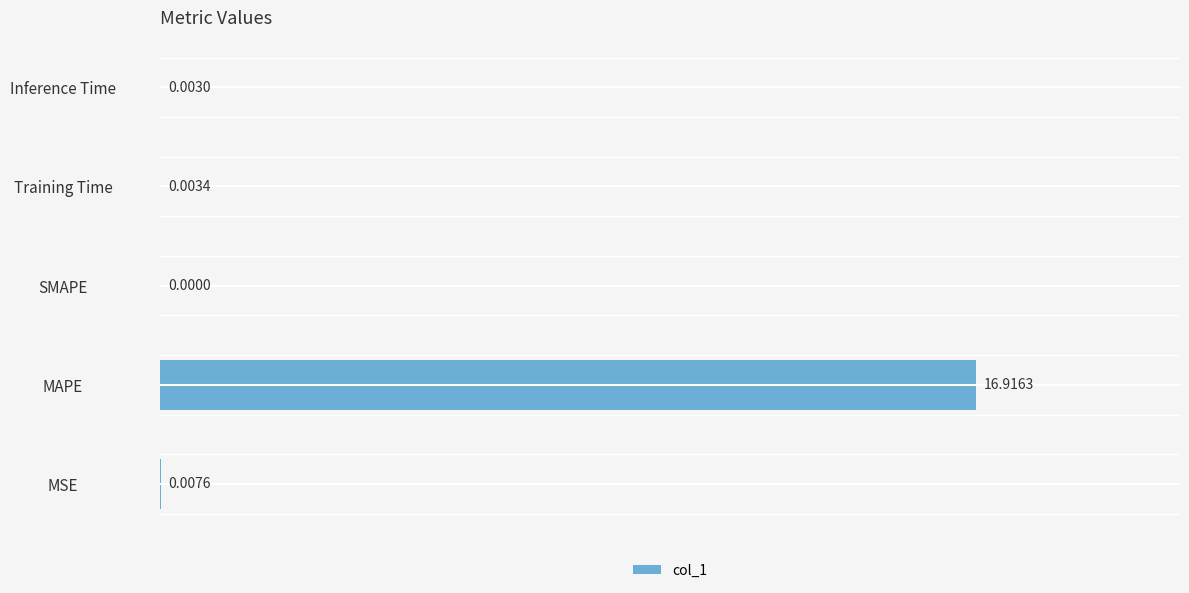

At which category does the chart reach its peak across all series?

MAPE